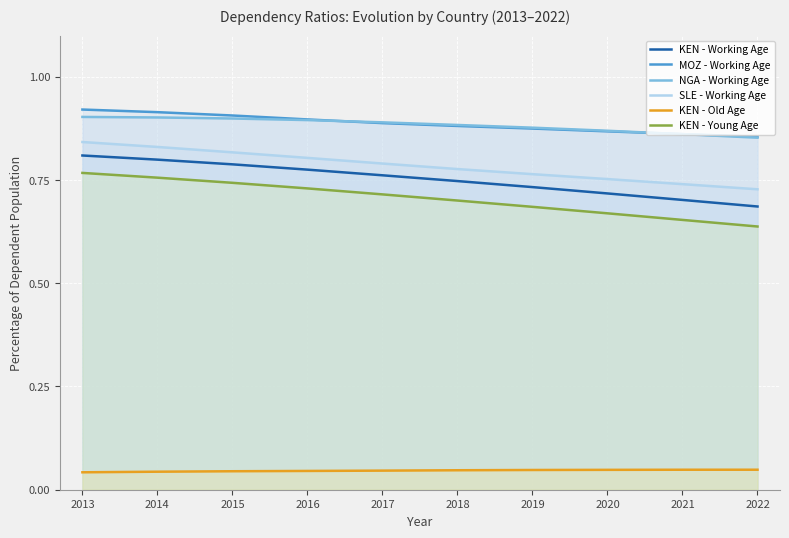

List the series in order of their peak value, highest first.

MOZ - Working Age, NGA - Working Age, SLE - Working Age, KEN - Working Age, KEN - Young Age, KEN - Old Age